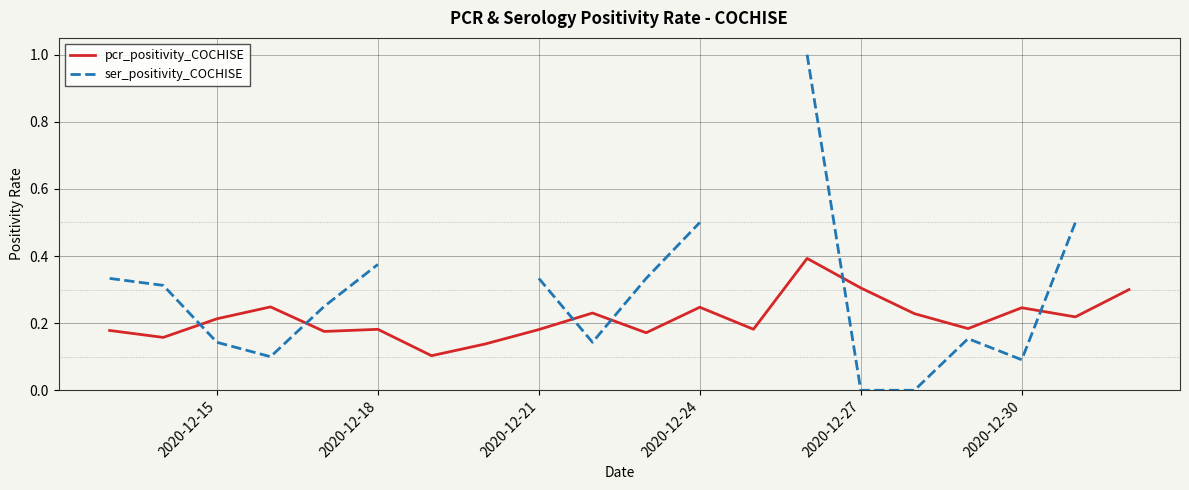

The value of pcr_positivity_COCHISE at 2020-12-21 is 0.3. True or false?

False